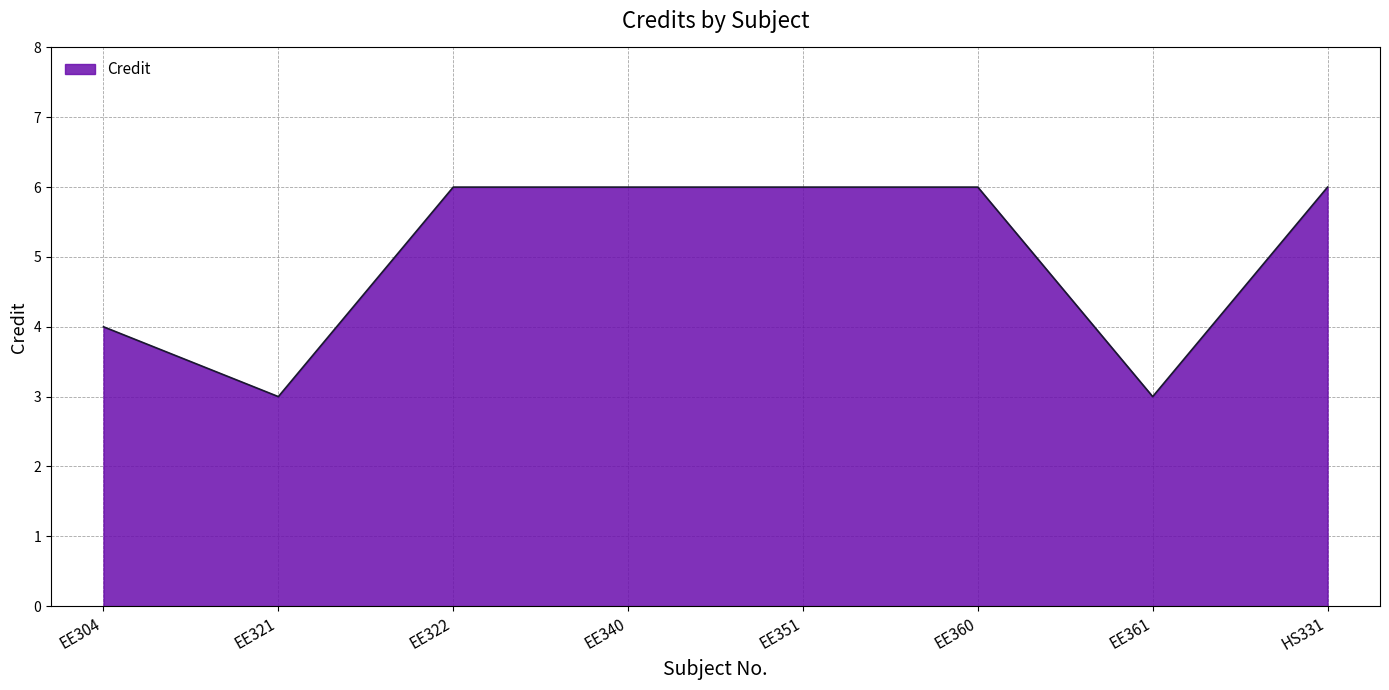

What is the difference between the maximum and minimum values?

3